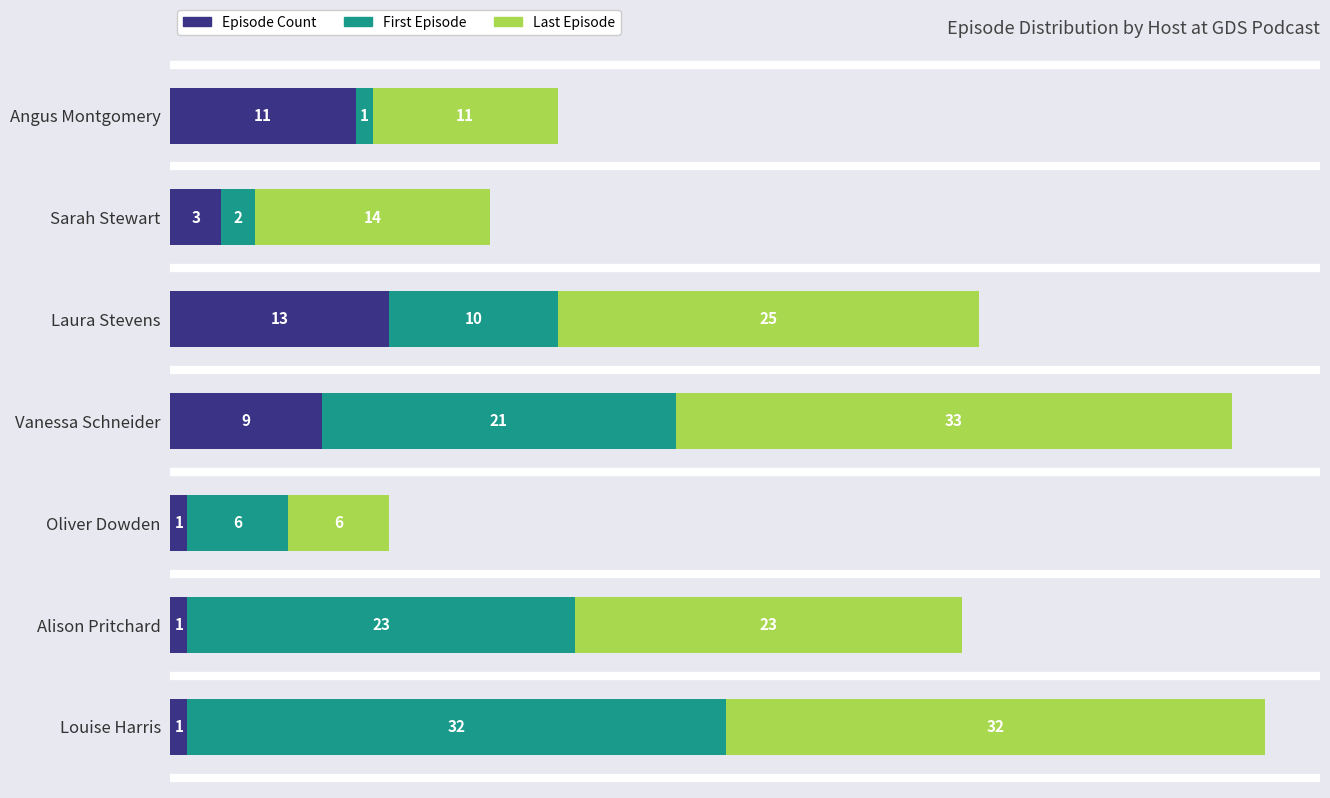

The Episode Count series shows 1 at Alison Pritchard. True or false?

True